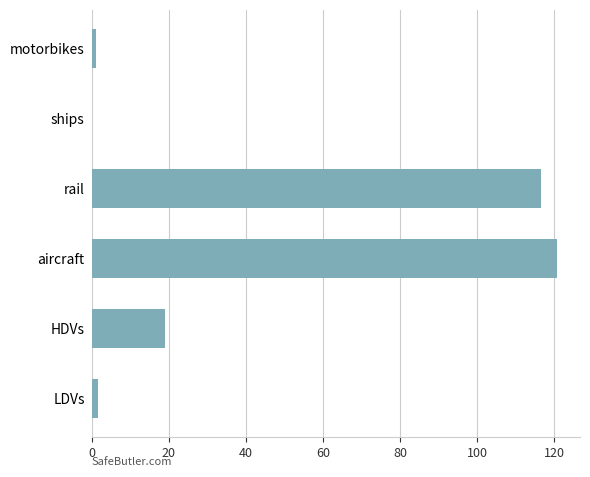

What is the approximate value at HDVs?

18.9